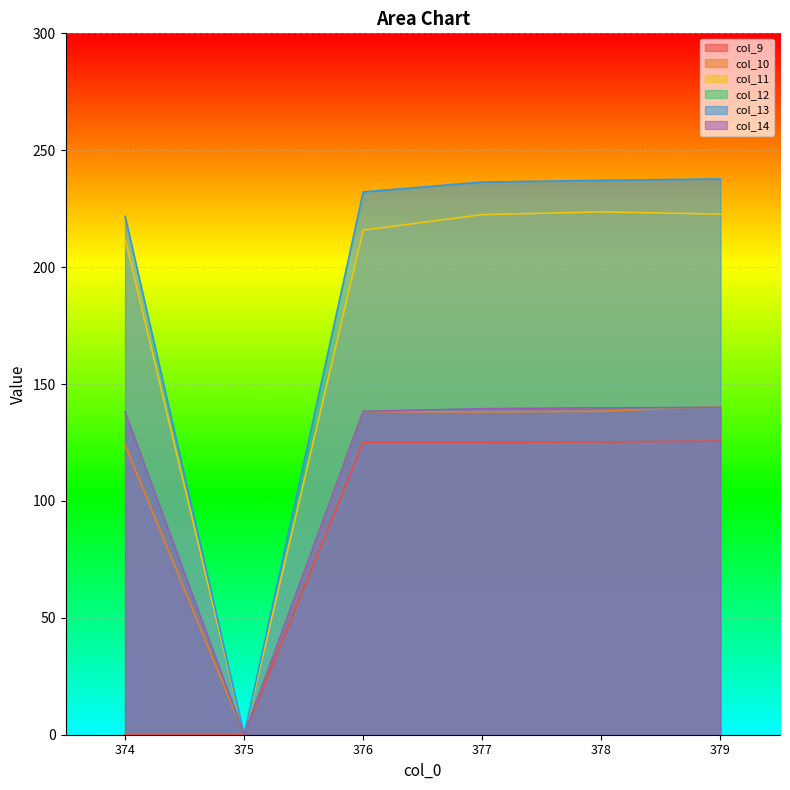

At how many categories does at least one series exceed 193?

5